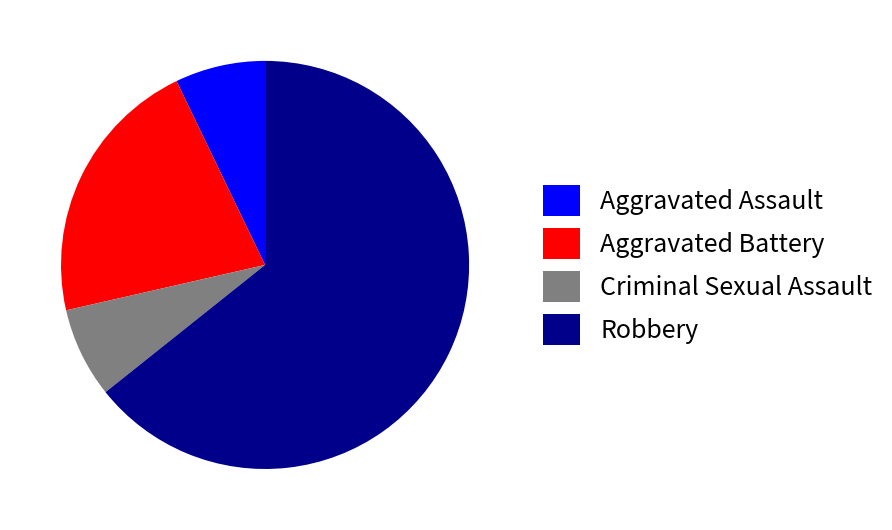

Between Aggravated Assault and Aggravated Battery, which is larger?

Aggravated Battery